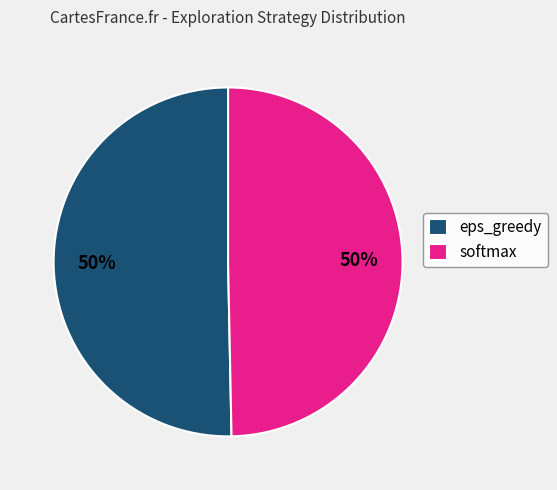

To the nearest percent, what is the average slice percentage?

50%